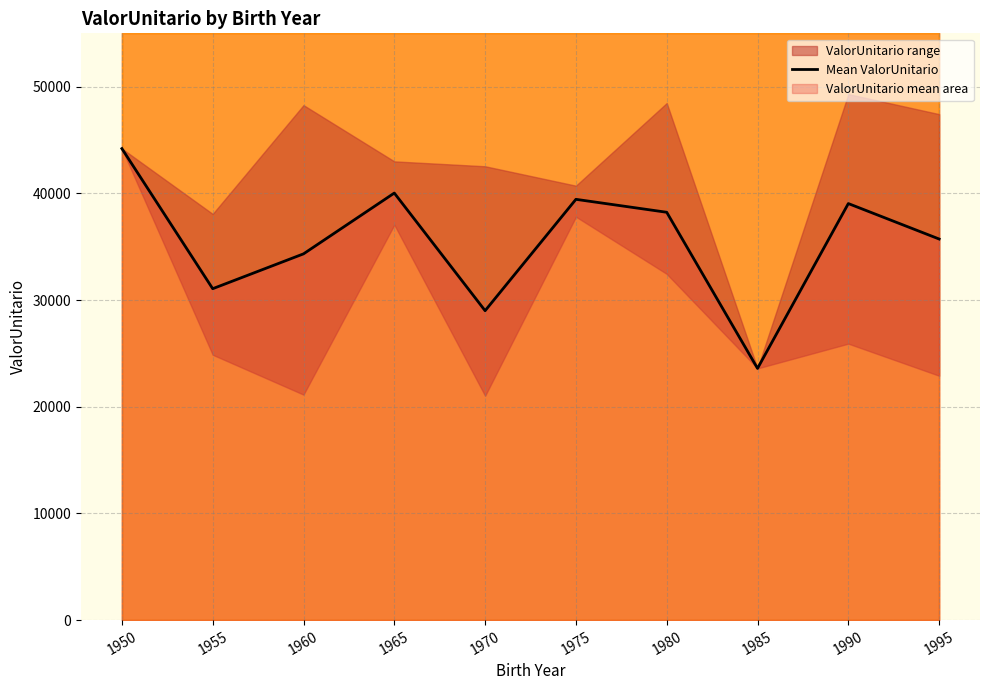

What is the difference between the maximum and minimum values?

20602.9